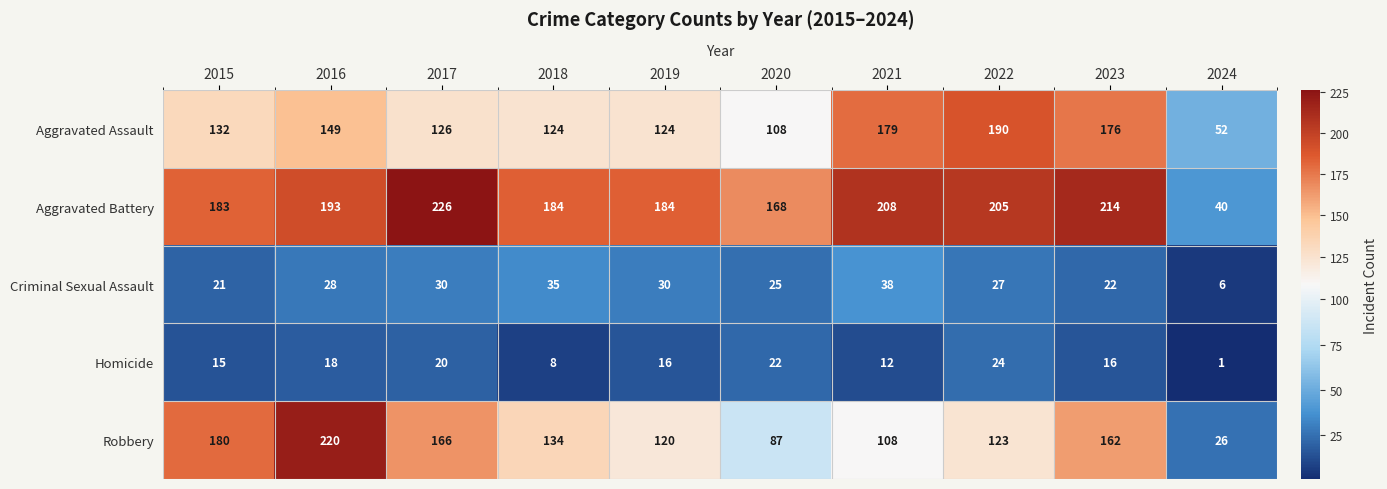

What is the sum of all Aggravated Battery values?

1805